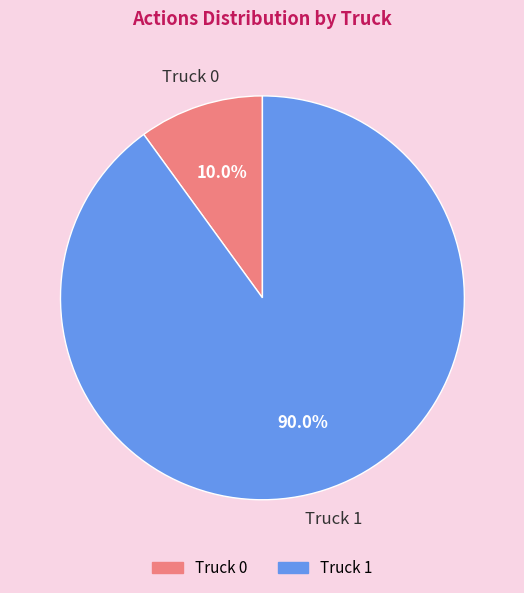

What percentage do Truck 1 and Truck 0 together represent?

100.0%